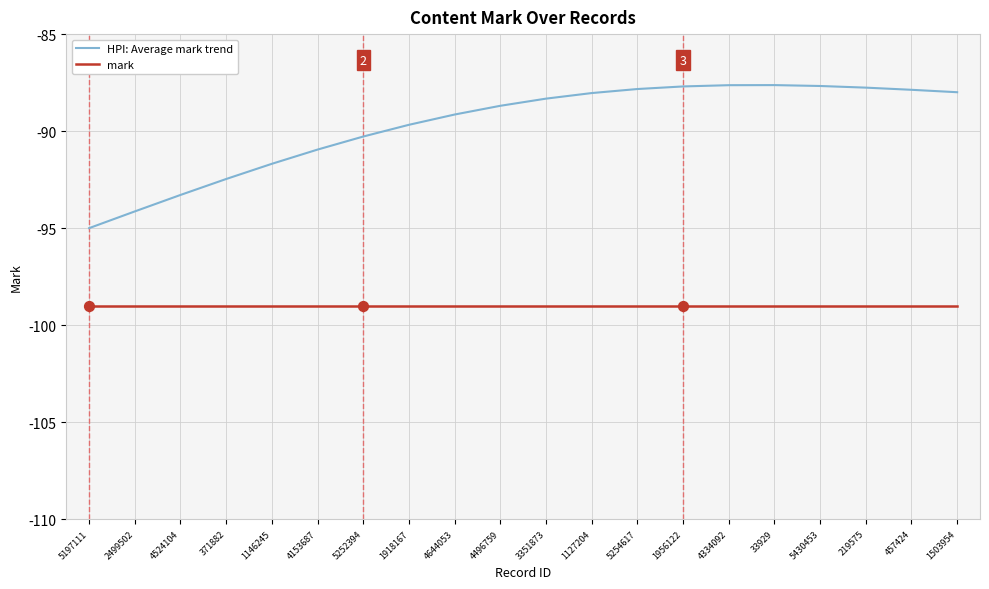

Is the value of HPI: Average mark trend at 1918167 greater than the value of mark at 5254617?

Yes